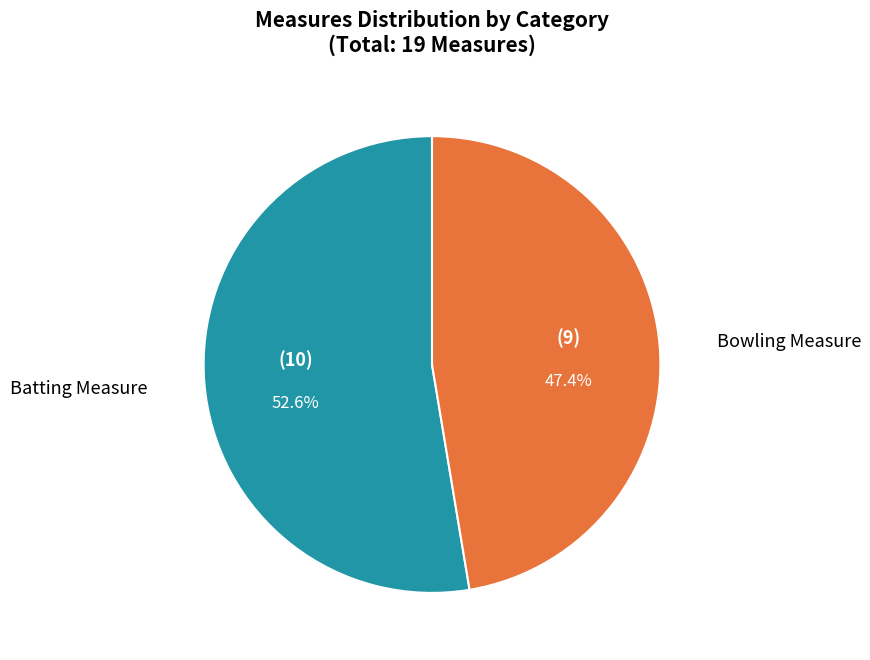

Is there any slice that represents more than half of the pie?

Yes